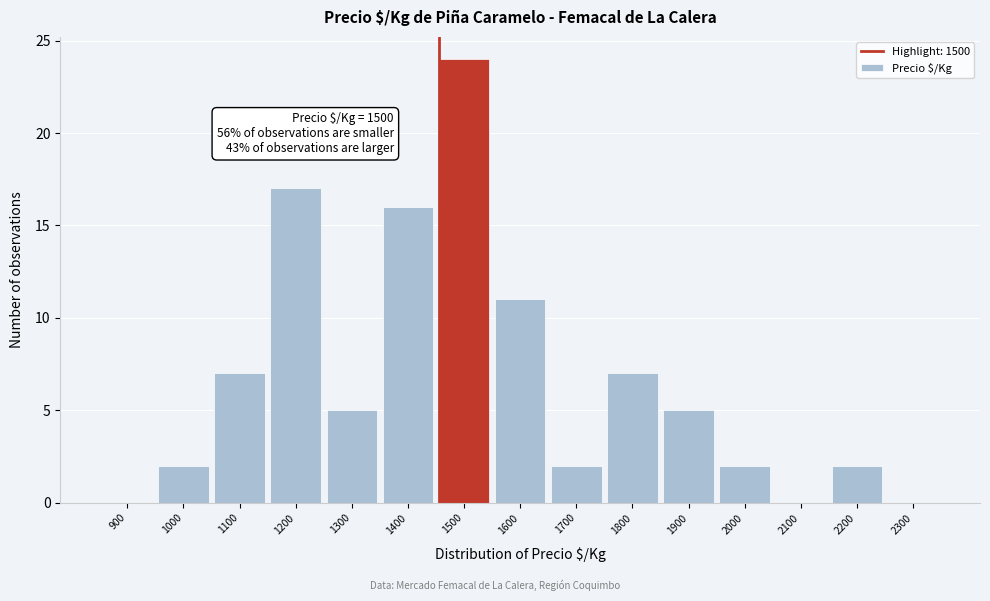

Reading left to right, extract all data points from this chart.

900=0	1000=2	1100=7	1200=17	1300=5	1400=16	1500=24	1600=11	1700=2	1800=7	1900=5	2000=2	2100=0	2200=2	2300=0